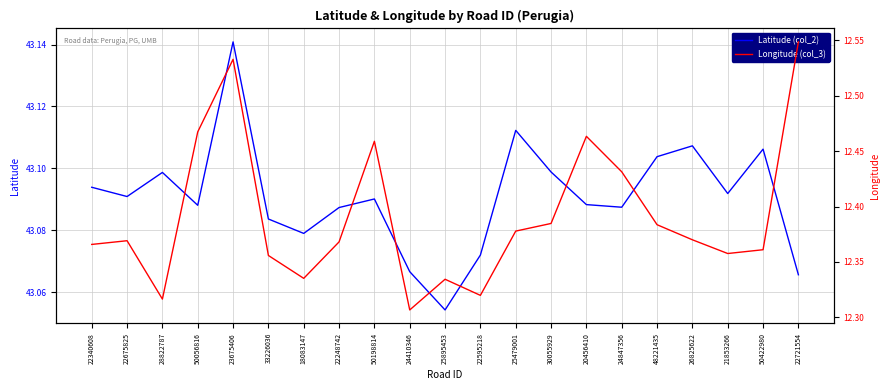

Read the Latitude (col_2) value at 22675825.

43.1